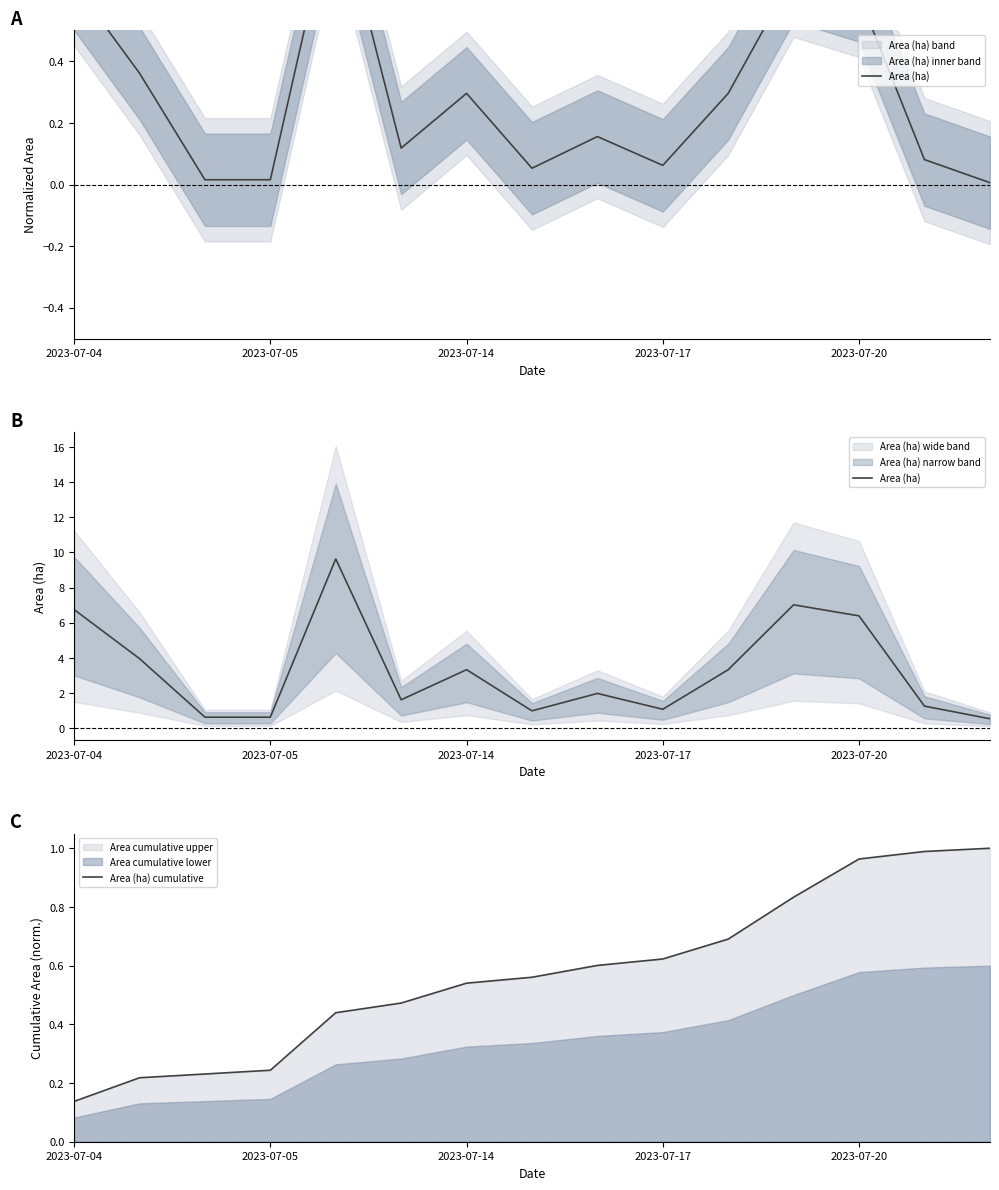

Which category has the lowest value in the Area (ha) cumulative series?

2023-07-04